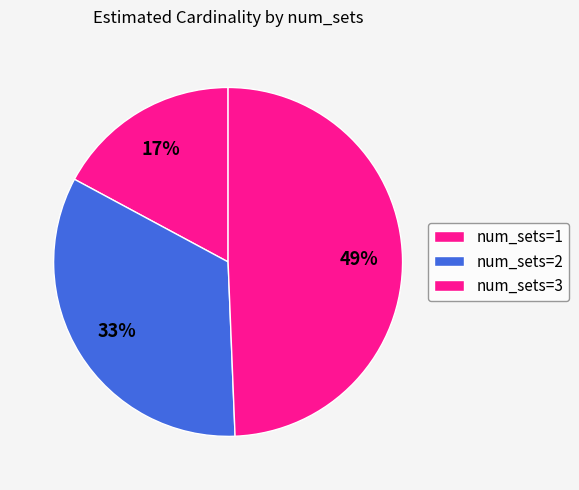

How many slices are in this pie chart?

3